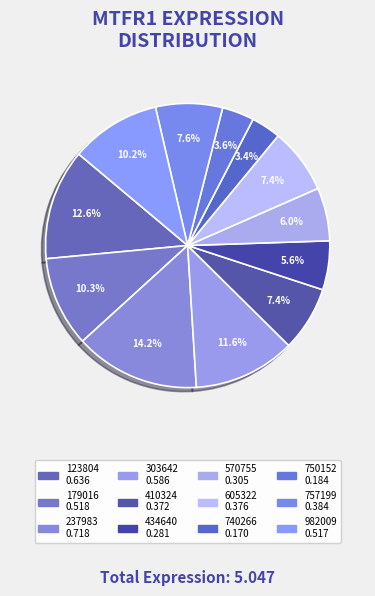

True or false: 303642 accounts for 21% of the total.

False